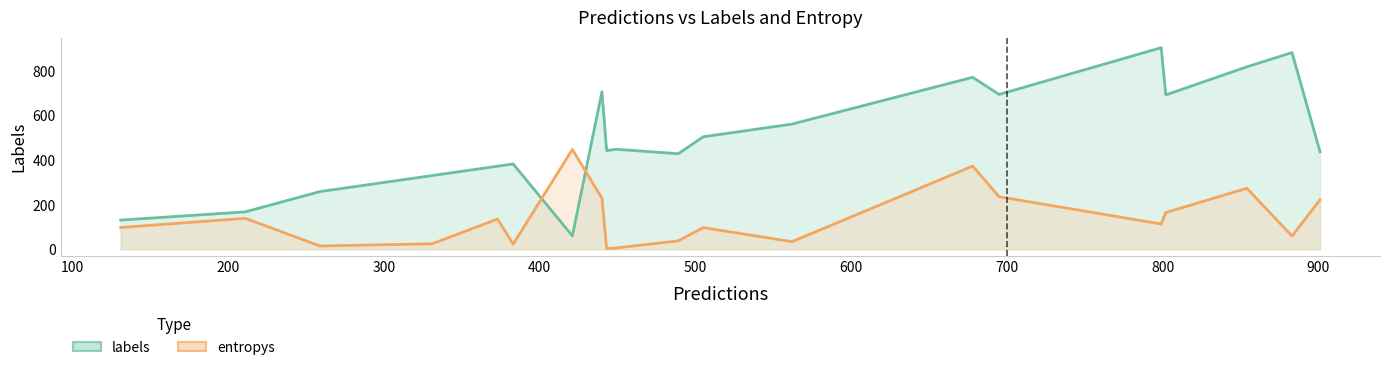

What is the difference between the maximum and minimum values in the entropys series?

444.4